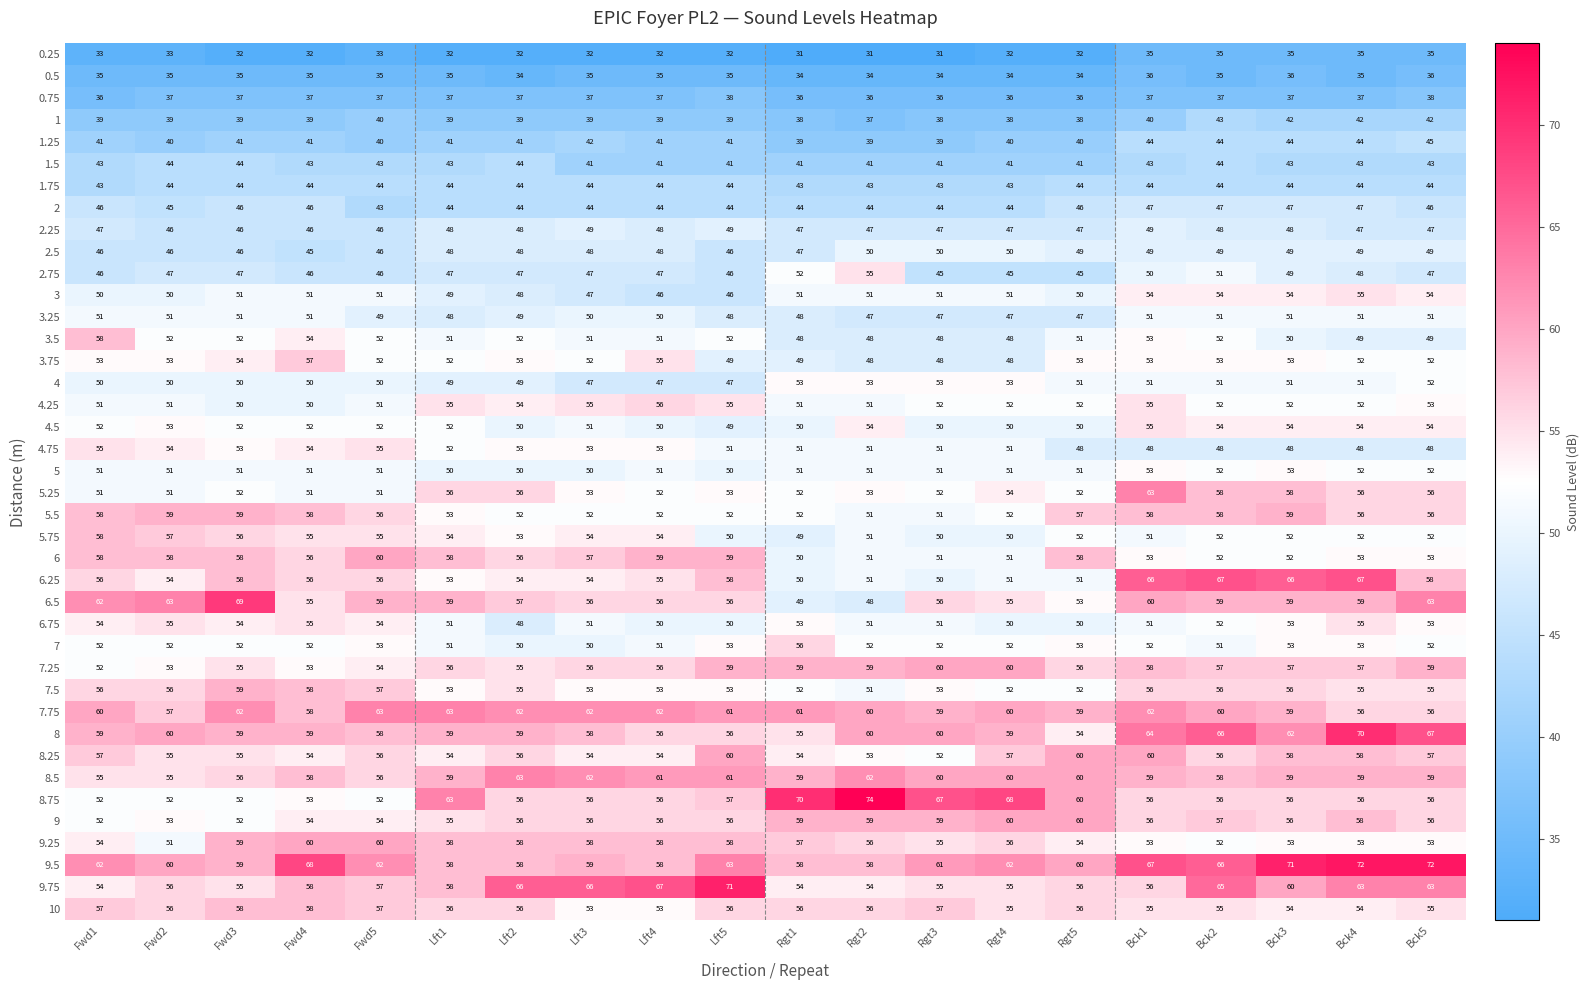

Which category has the lowest value in the 5.75 series?

Rgt1